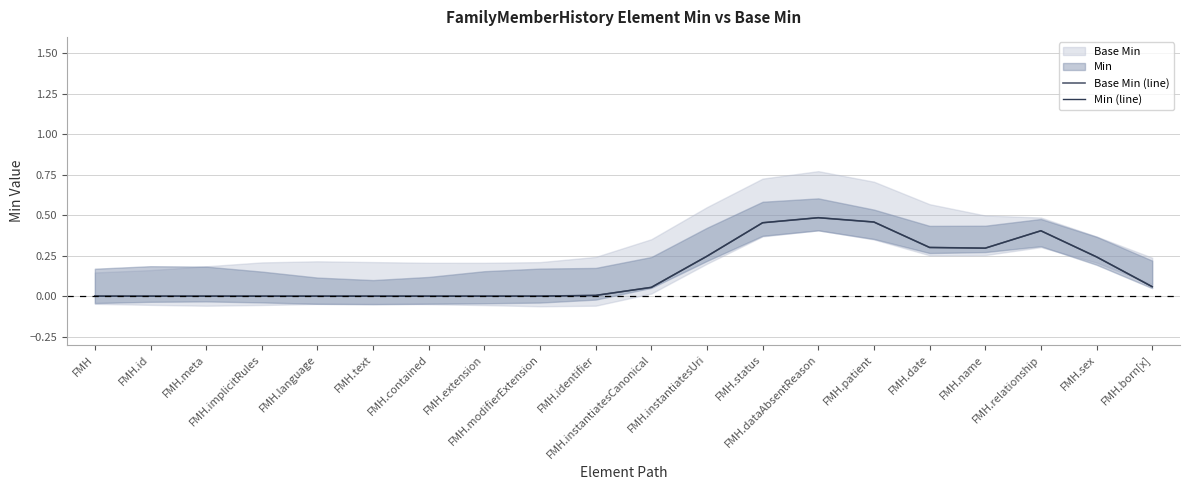

Reading left to right, extract all data points from this chart.

Base Min (line): FMH=0.0	FMH.id=0.0	FMH.meta=0.0	FMH.implicitRules=0.0	FMH.language=0.0	FMH.text=0.0	FMH.contained=0.0	FMH.extension=0.0	FMH.modifierExtension=0.0	FMH.identifier=0.0	FMH.instantiatesCanonical=0.1	FMH.instantiatesUri=0.2	FMH.status=0.5	FMH.dataAbsentReason=0.5	FMH.patient=0.5	FMH.date=0.3	FMH.name=0.3	FMH.relationship=0.4	FMH.sex=0.2	FMH.born[x]=0.1
Min (line): FMH=0.0	FMH.id=0.0	FMH.meta=0.0	FMH.implicitRules=0.0	FMH.language=0.0	FMH.text=0.0	FMH.contained=0.0	FMH.extension=0.0	FMH.modifierExtension=0.0	FMH.identifier=0.0	FMH.instantiatesCanonical=0.1	FMH.instantiatesUri=0.2	FMH.status=0.5	FMH.dataAbsentReason=0.5	FMH.patient=0.5	FMH.date=0.3	FMH.name=0.3	FMH.relationship=0.4	FMH.sex=0.2	FMH.born[x]=0.1